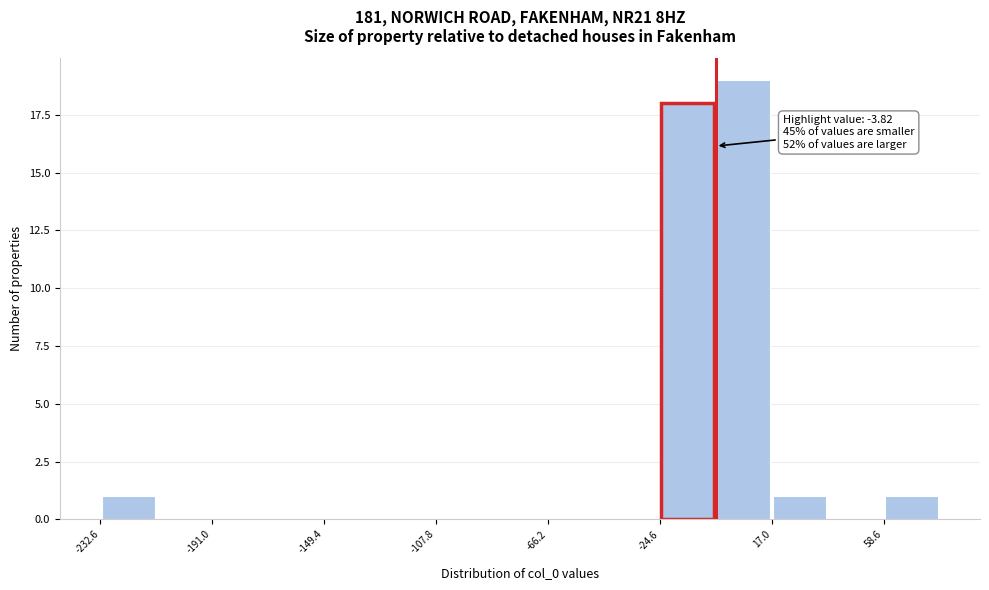

Over which range of the x-axis is the bar tallest?

-5 to 15